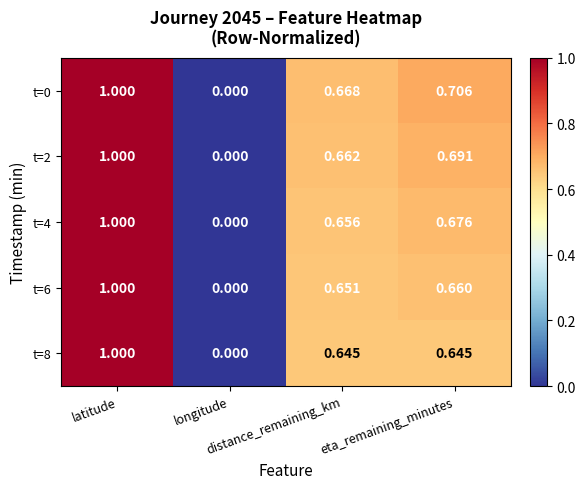

How many values in the t=4 series exceed 0?

3